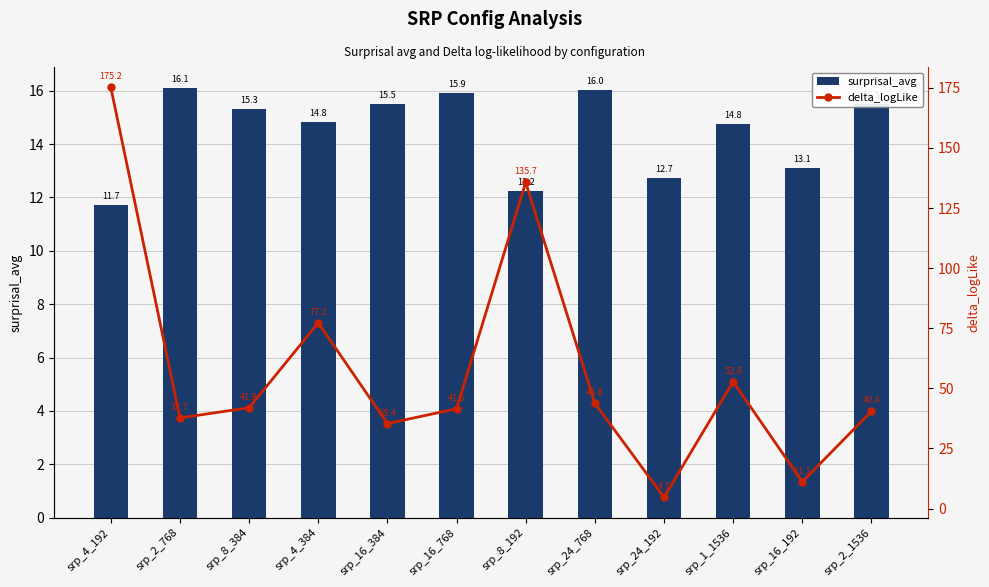

What is the average value of the delta_logLike series?

58.1